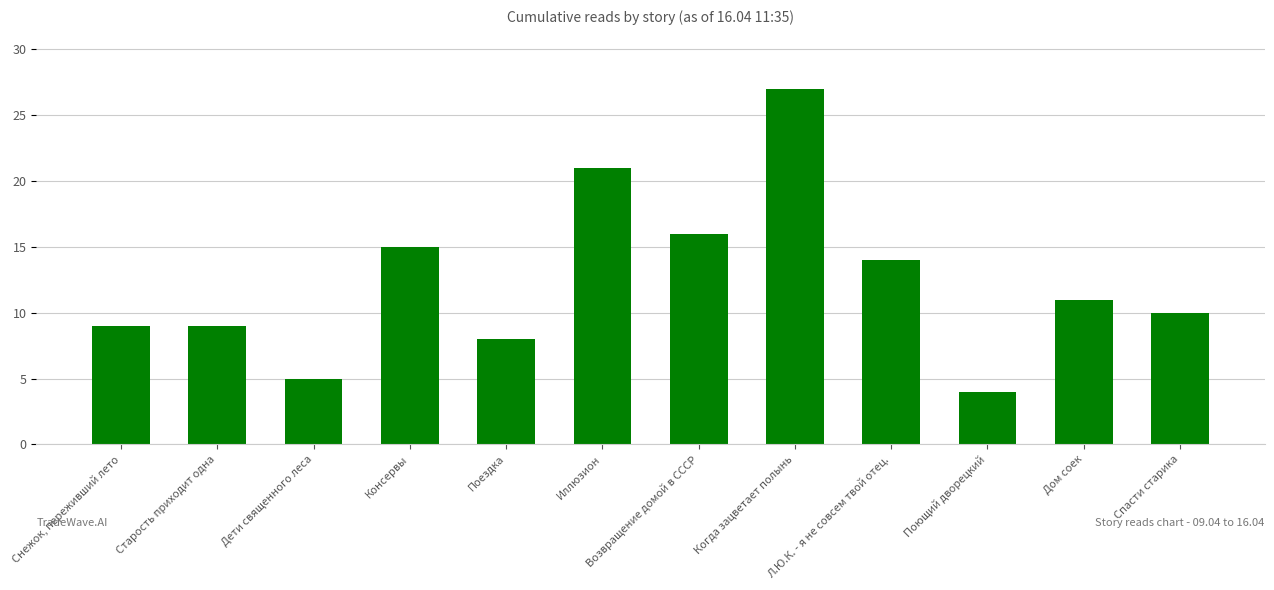

What is the difference between the maximum and second lowest values?

22